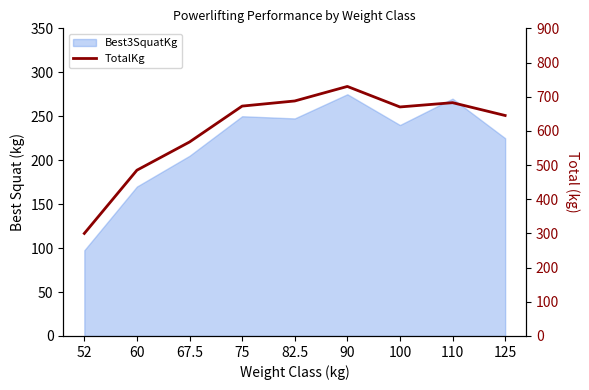

Reading left to right, transcribe all the data shown in this chart.

300.0	485.0	567.5	672.5	687.5	730.0	670.0	682.5	645.0